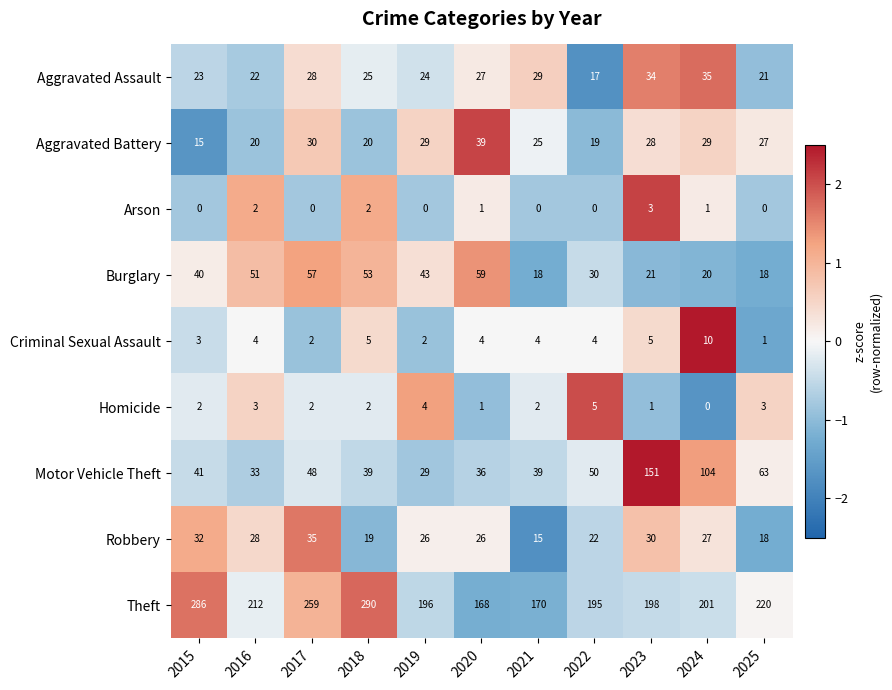

Count the Arson values in the range 0 to 2.

10